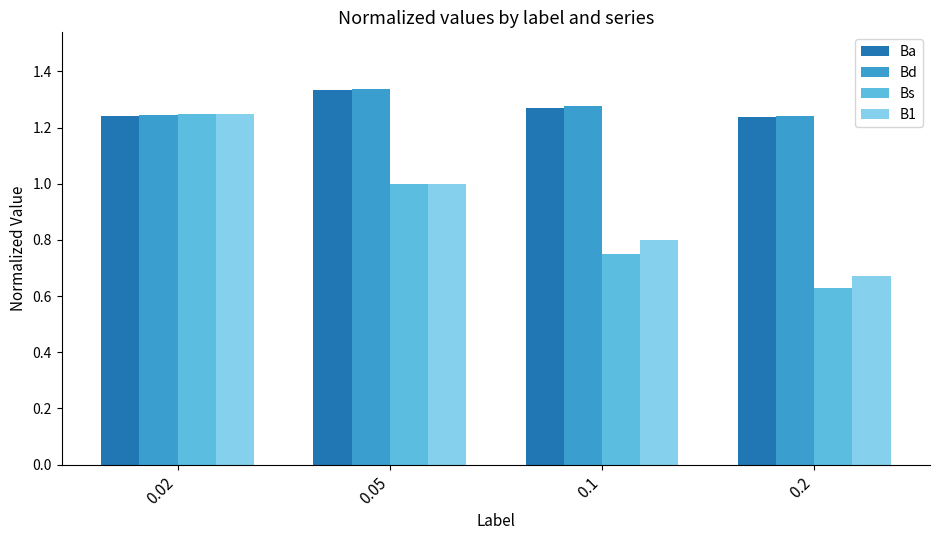

What is the total value across all series at 0.02?

5.0